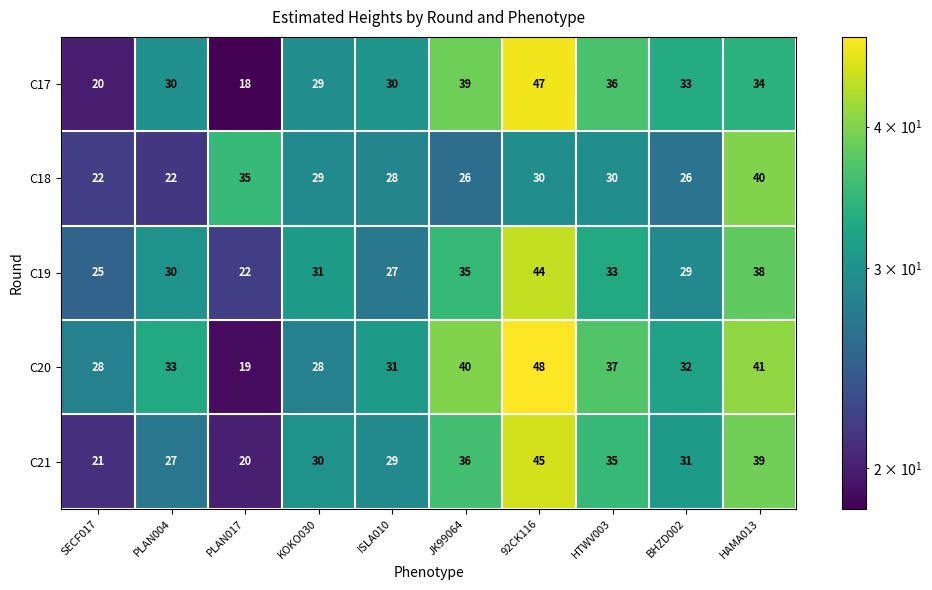

Which series has the largest total across all categories?

C20